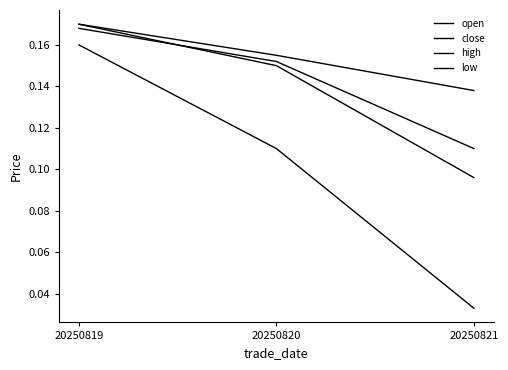

How many lines are shown in the chart?

4